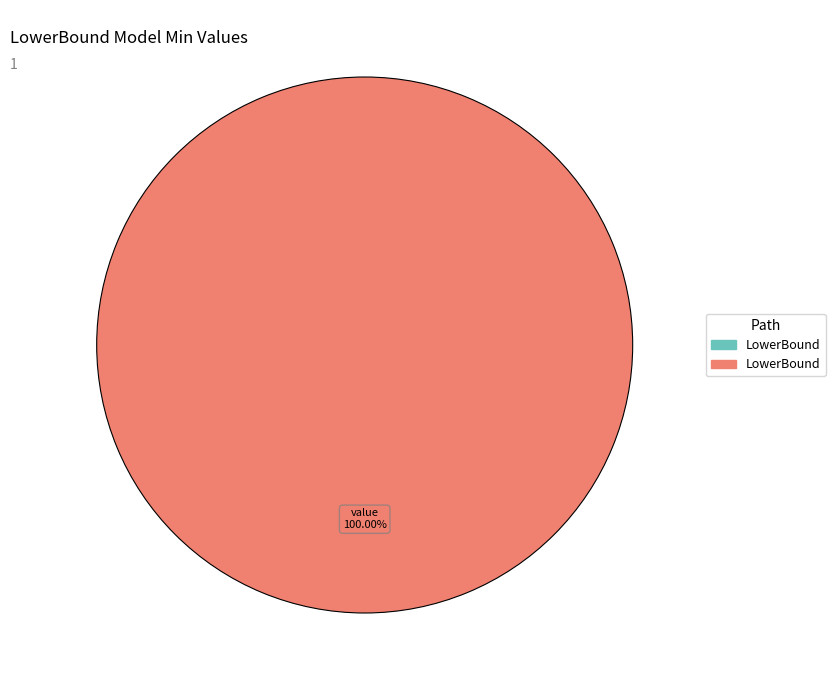

Is it true that shr-core-LowerBound-model.value is 100% of the pie?

True